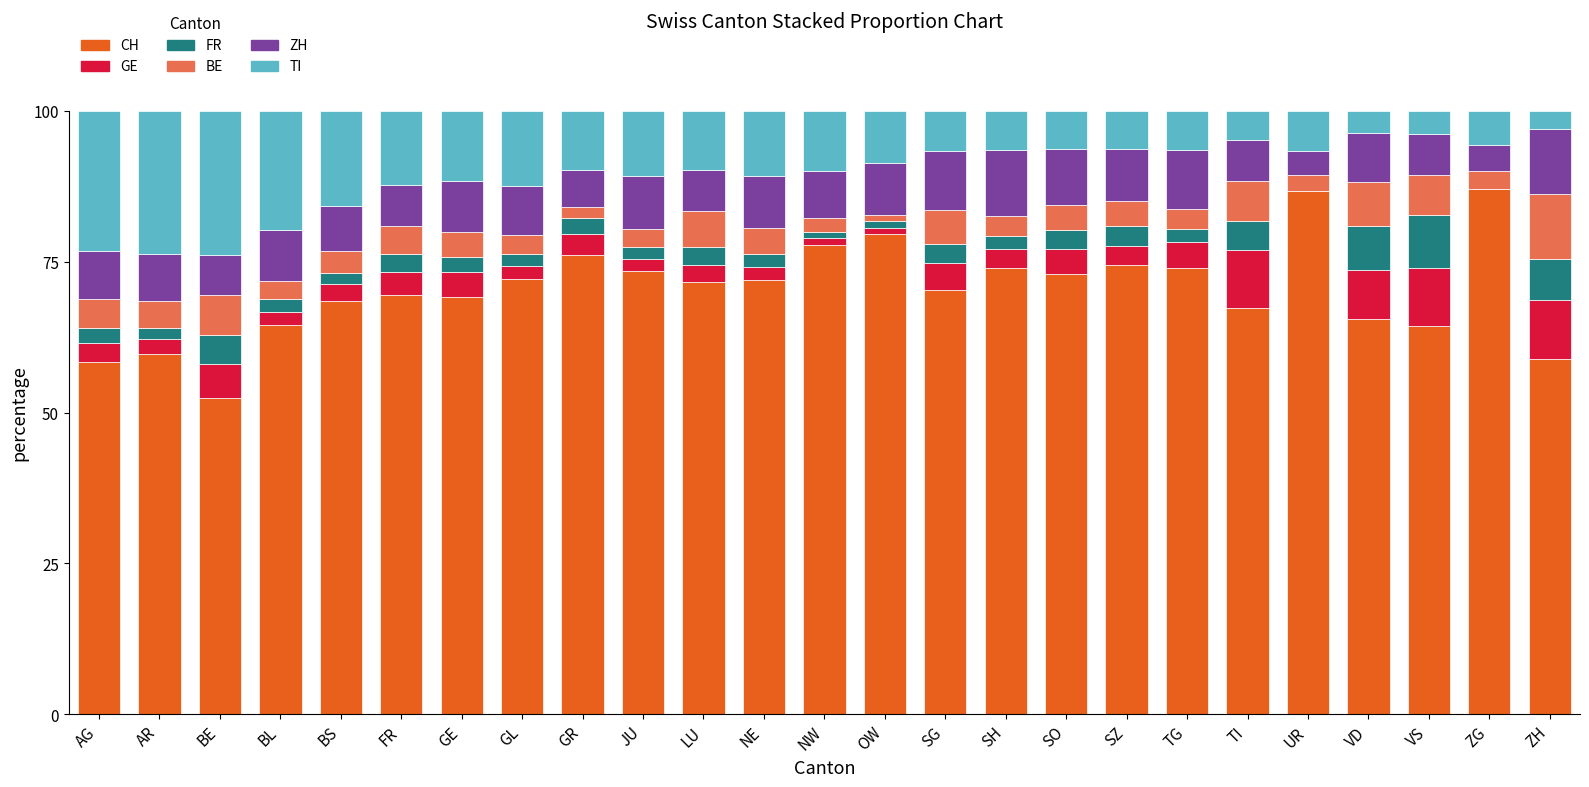

What is the total value across all series at ZH?

100.0